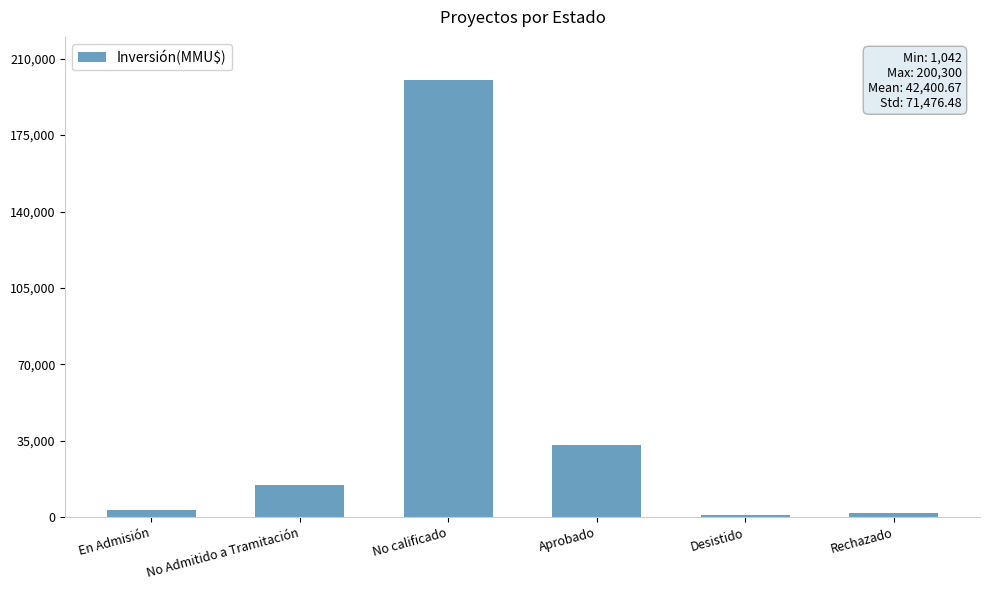

The chart shows a value of 14941 at No Admitido a Tramitación. True or false?

True